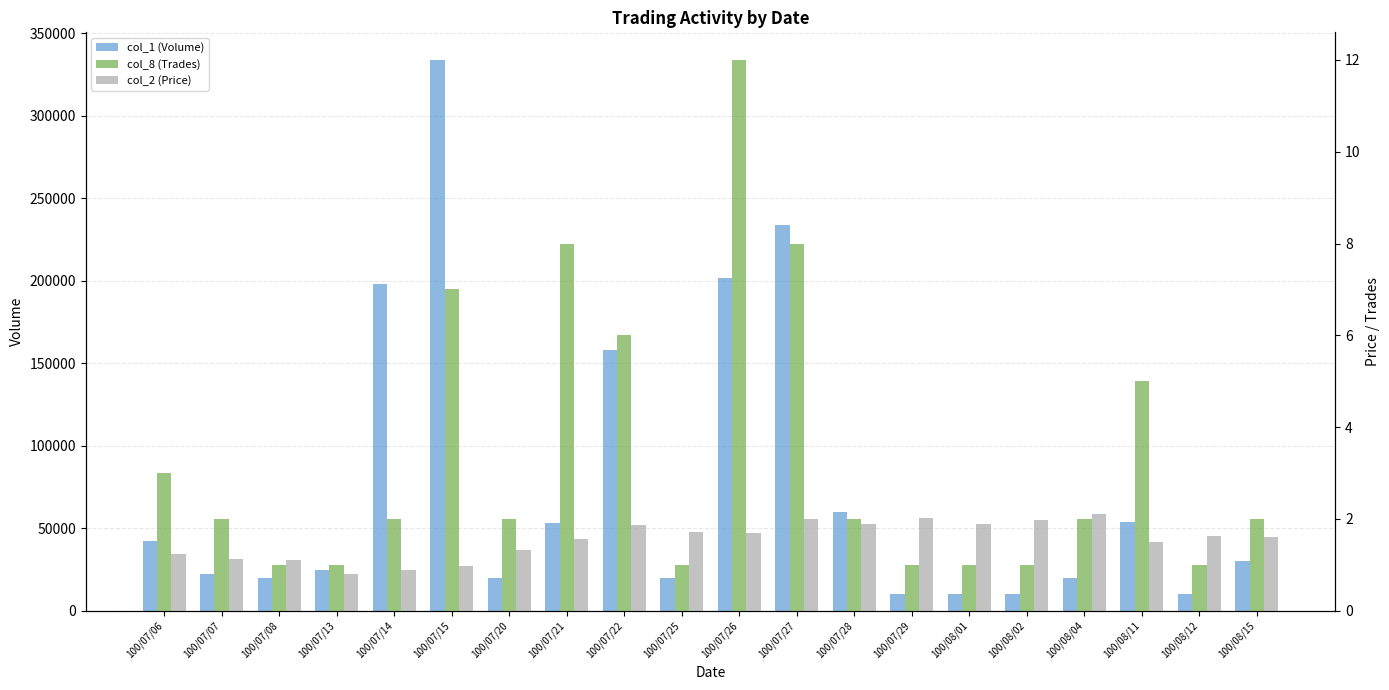

How many groups of bars are there?

20